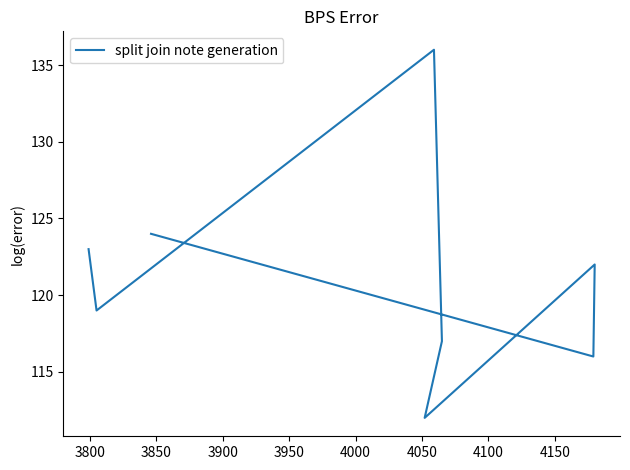

Between 3850 and 3950, which is larger?

3850